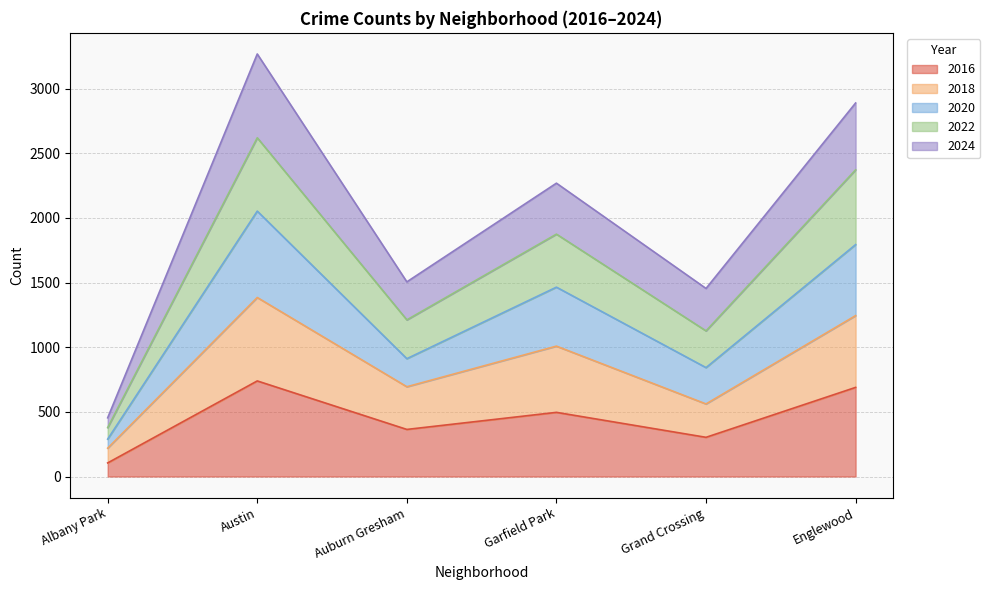

What is the value of the 2022 point at the 3rd from the left?

1211